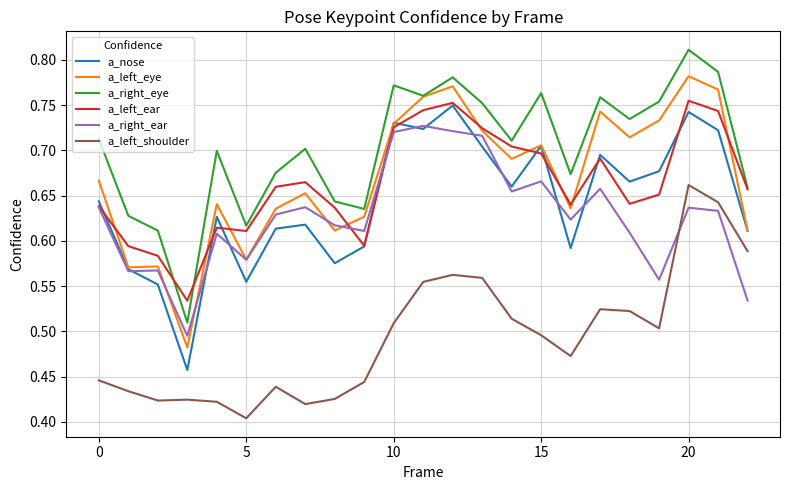

True or false: a_left_shoulder and a_left_eye intersect in this chart.

False